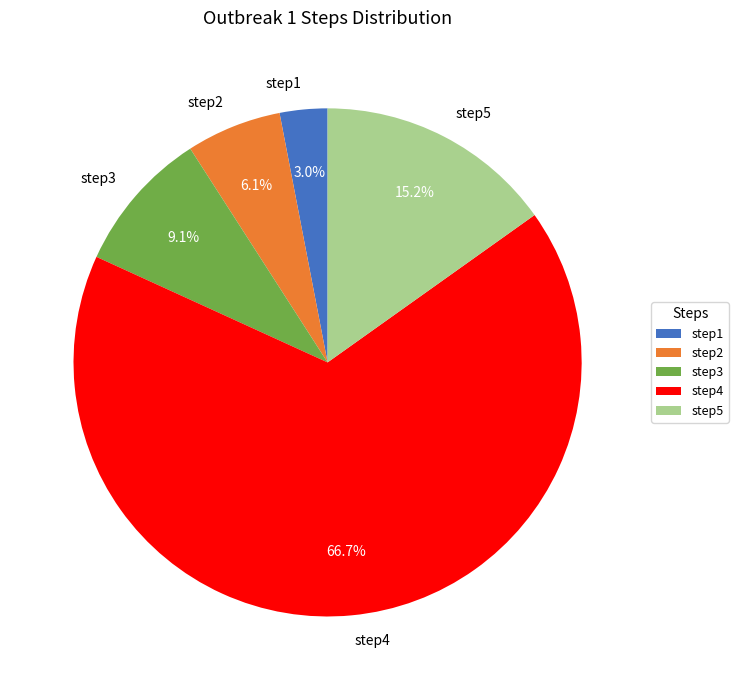

Rank the categories by value from highest to lowest.

step4, step5, step3, step2, step1